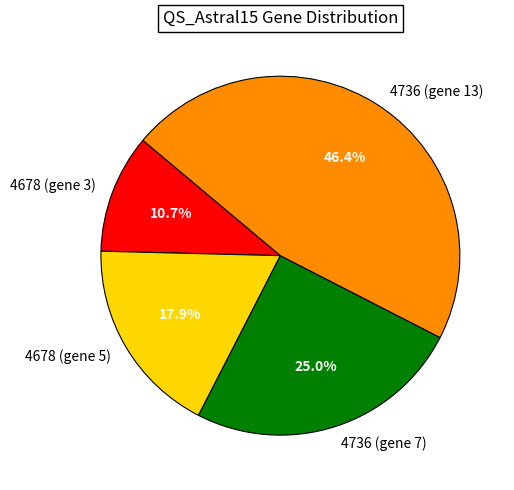

Is it true that 4678 (gene 3) is 11% of the pie?

True